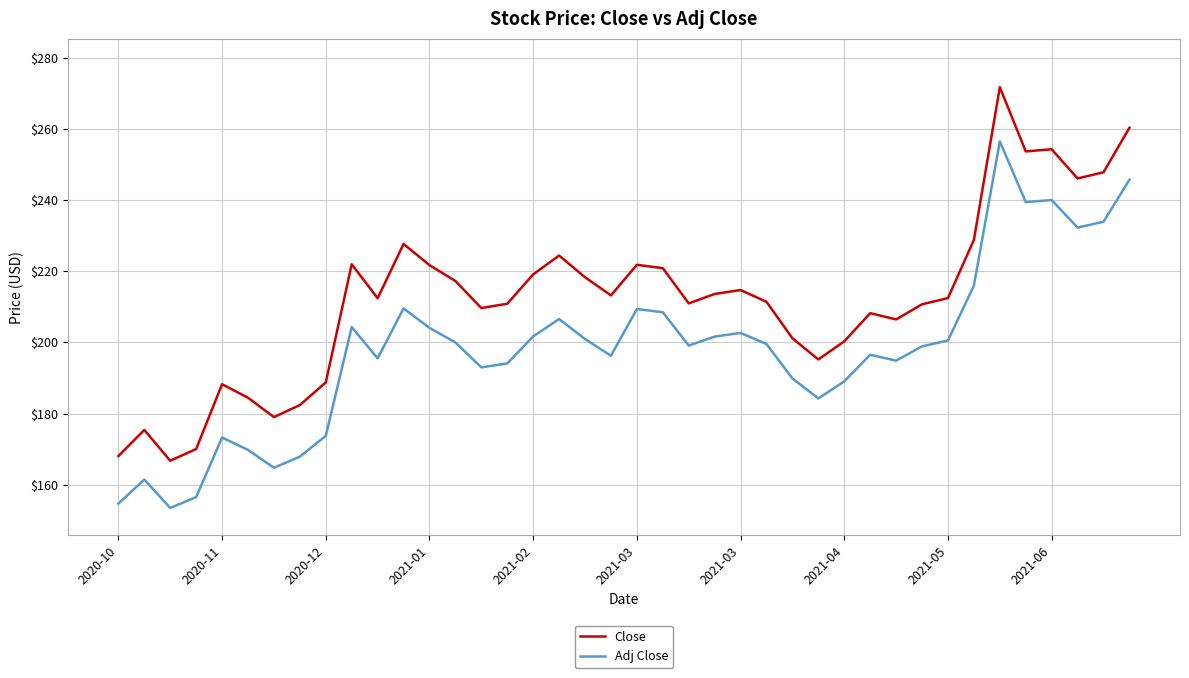

How many lines are shown in the chart?

2